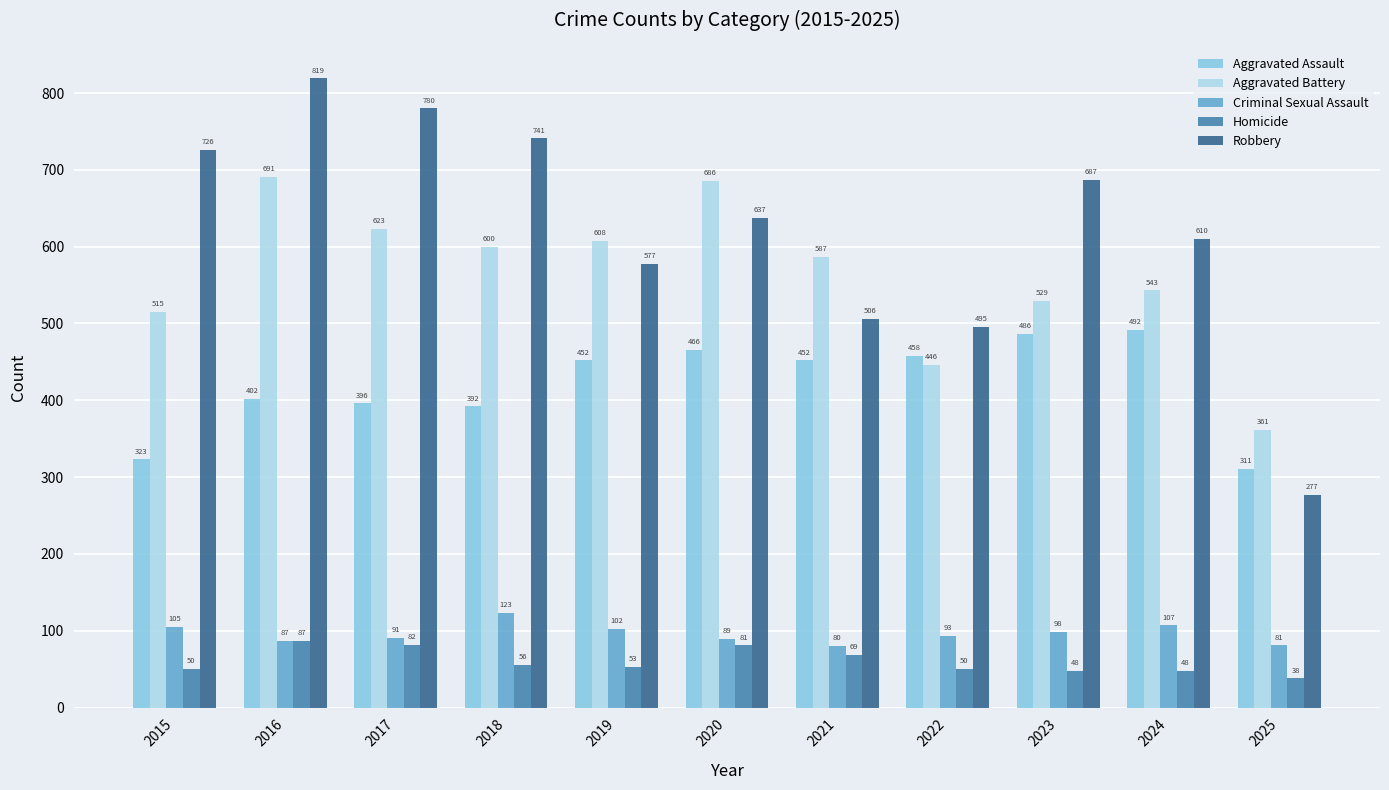

Where does the Robbery series first go above 637?

2015